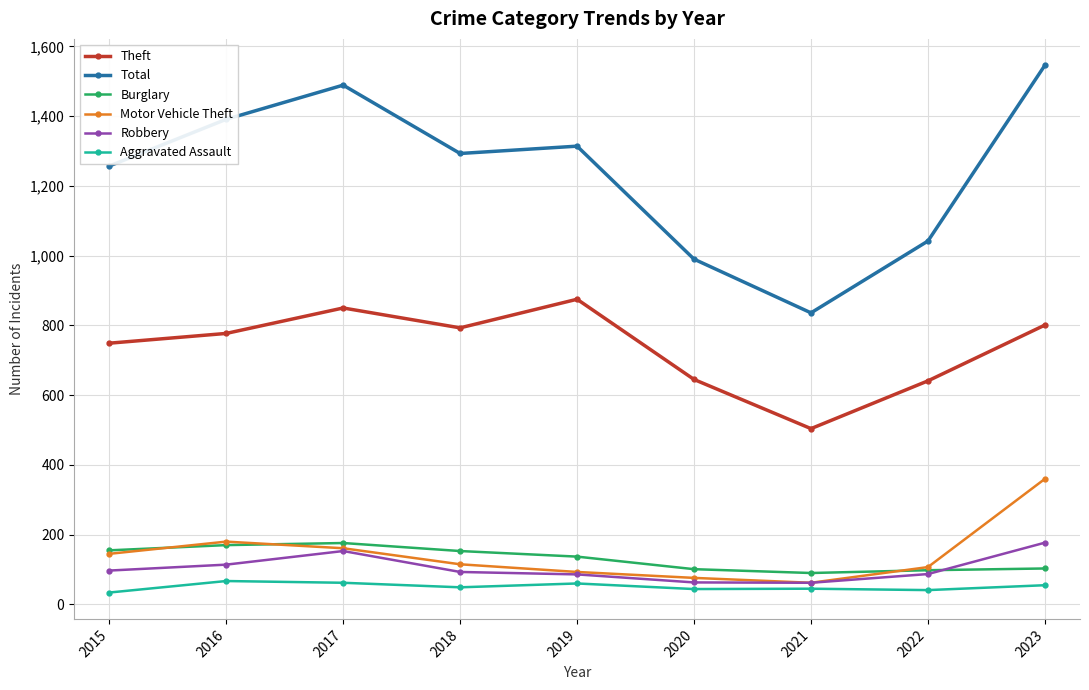

Between 2018 and 2020, which series saw the biggest shift?

Total